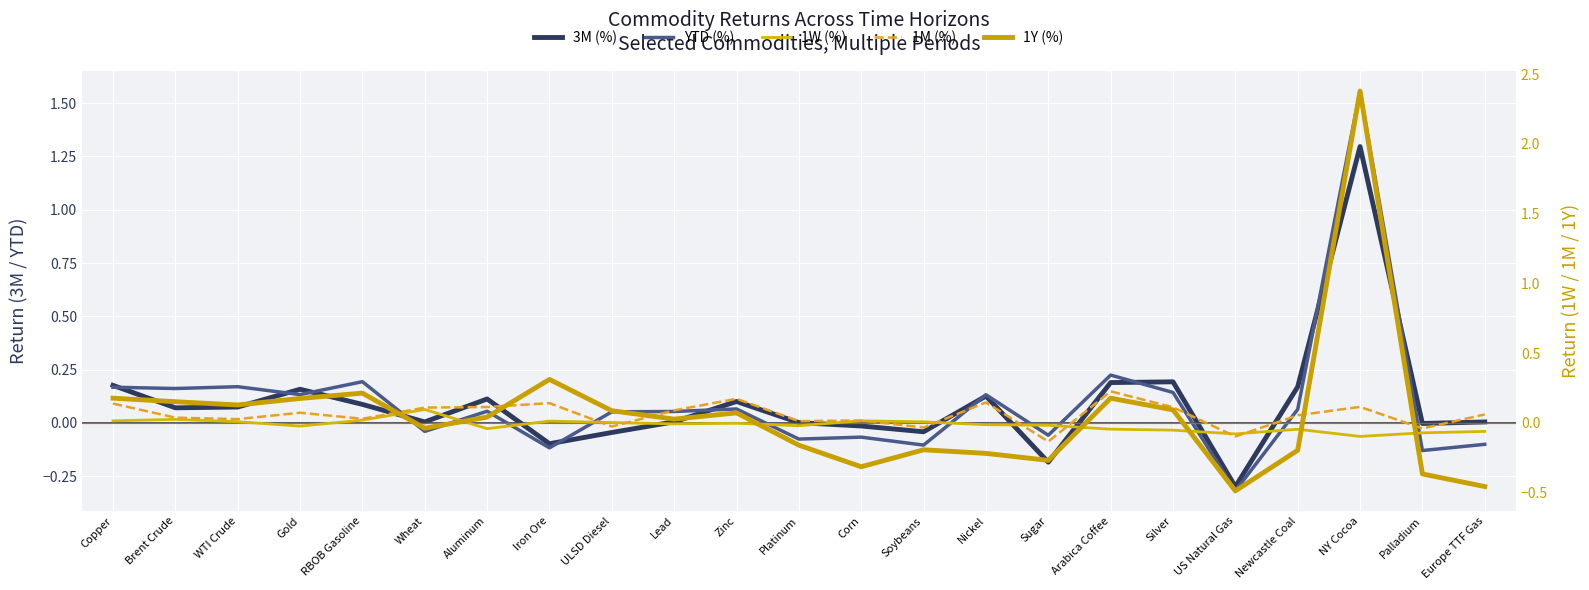

What are all the series names shown in the legend?

3M (%), YTD (%), 1W (%), 1M (%), 1Y (%)